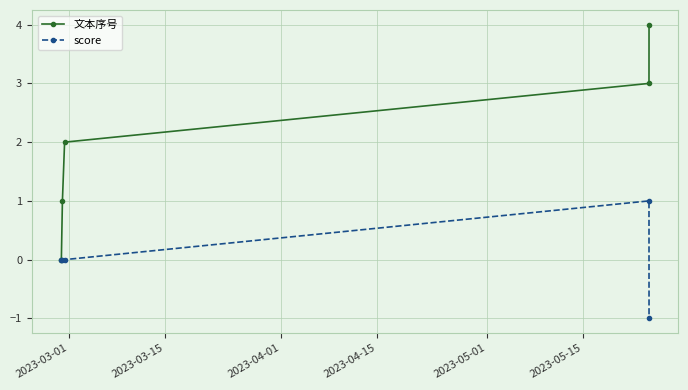

Rank the series by their maximum value, from lowest to highest.

score, 文本序号